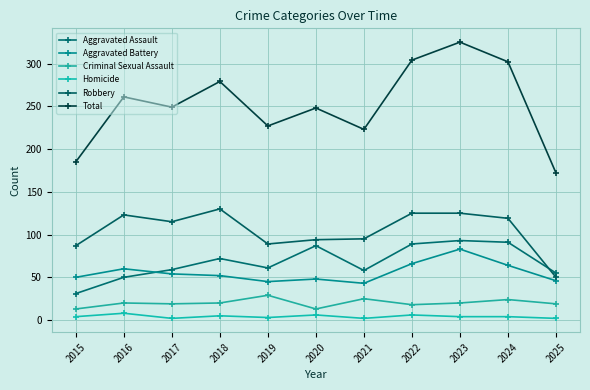

List the labels in order of Aggravated Battery value, smallest first.

2021, 2019, 2025, 2020, 2015, 2018, 2017, 2016, 2024, 2022, 2023